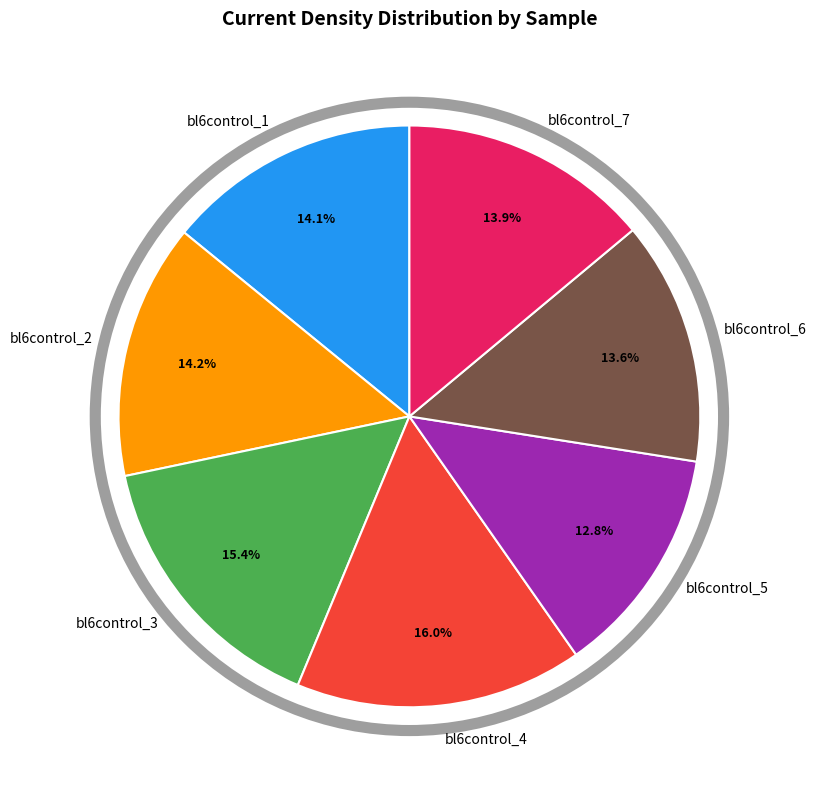

Is bl6control_6 the majority of the pie?

No